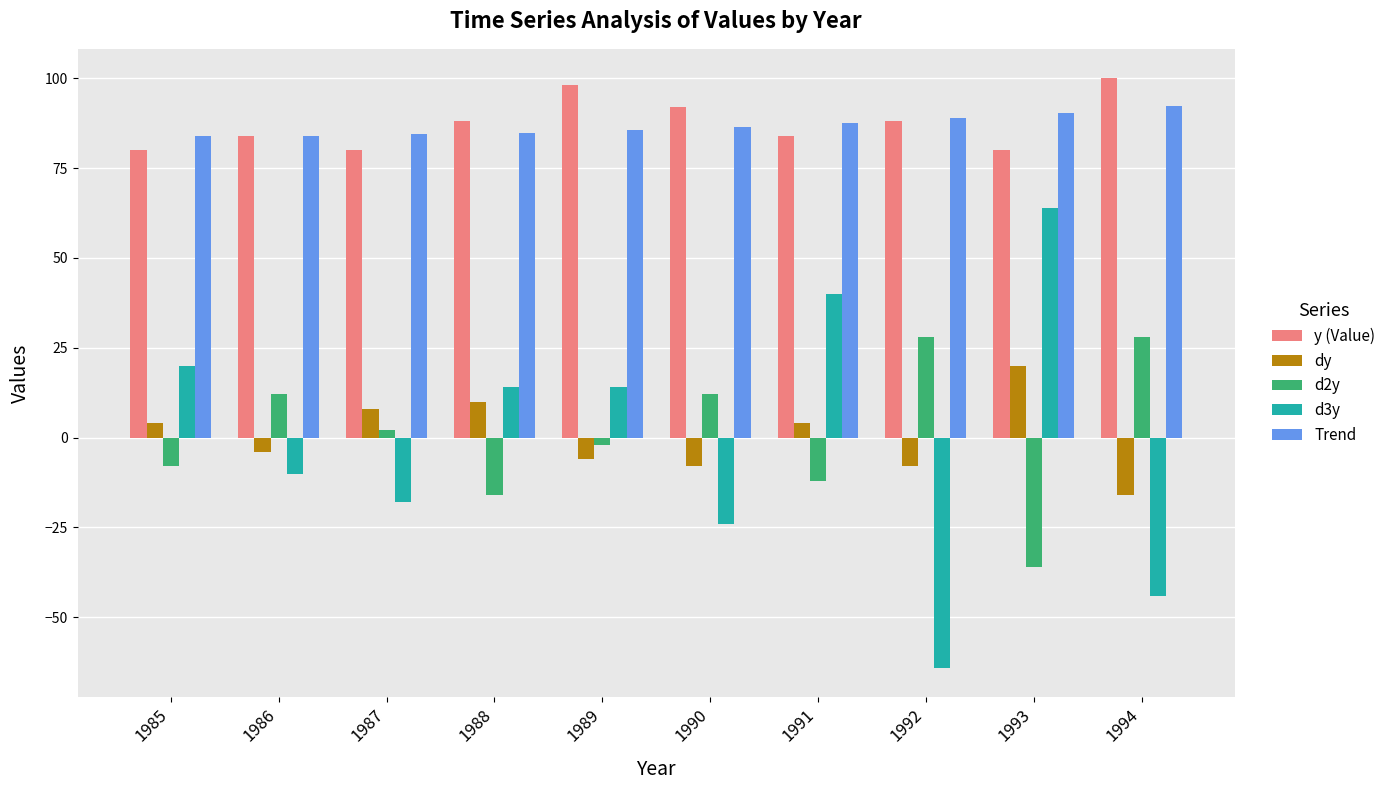

Rank the series at 1994 from highest to lowest value.

y (Value), Trend, d2y, dy, d3y